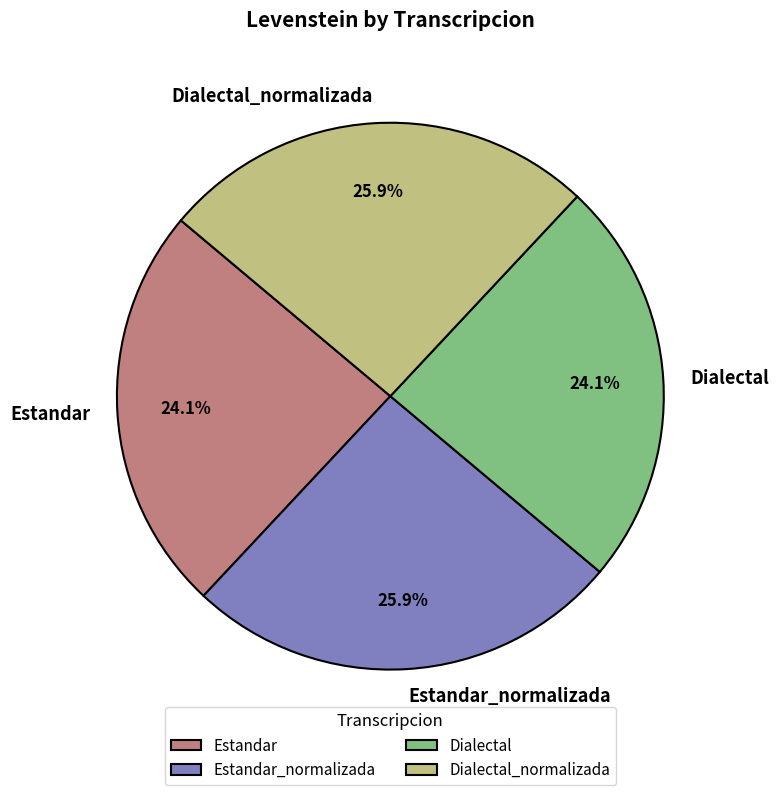

The Estandar_normalizada slice represents 26% of the pie. True or false?

True